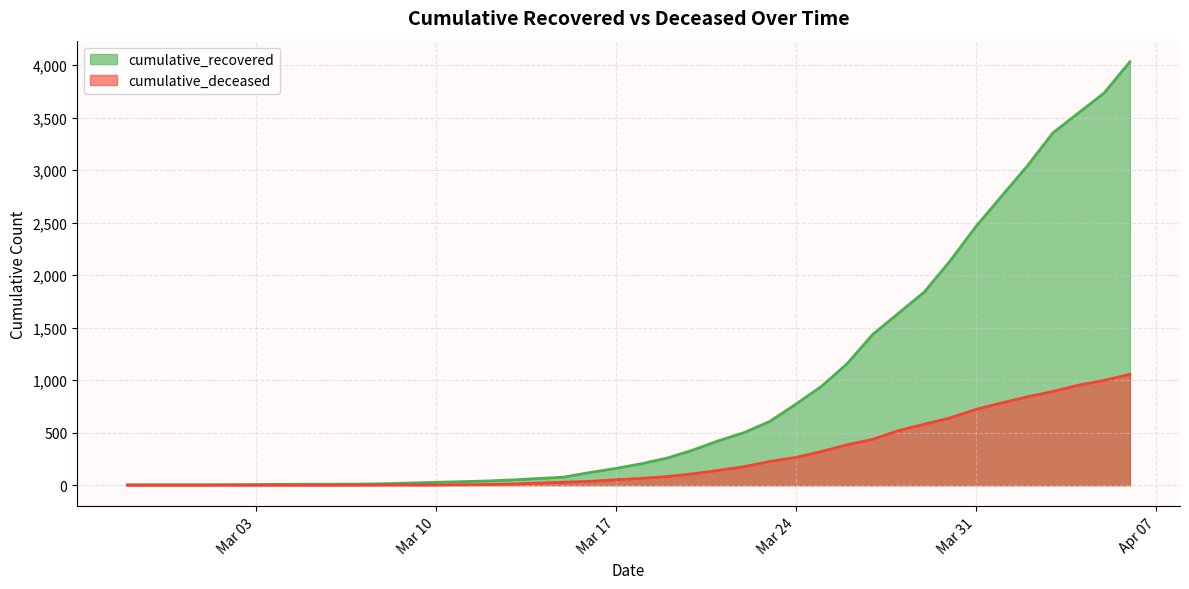

Reading right to left, transcribe all the data shown in this chart.

cumulative_recovered: 4031	3734	3544	3353	3036	2749	2459	2132	1839	1637	1436	1156	940	770	608	501	423	334	258	204	159	121	77	63	50	40	33	27	20	14	10	9	9	8	6	5	4	4	4	3
cumulative_deceased: 1056	998	952	892	841	782	721	640	580	519	437	385	320	264	226	176	141	108	82	65	51	37	28	20	11	6	4	2	2	2	1	0	0	0	0	0	0	0	0	0